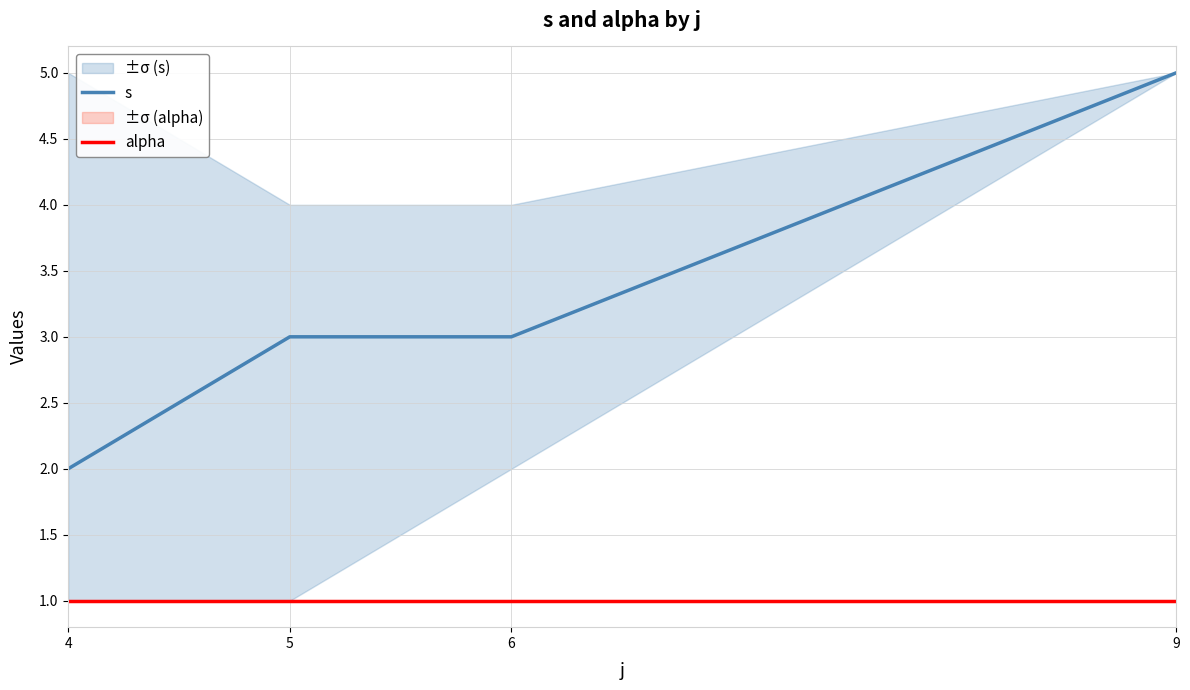

Does the chart have visible grid lines?

Yes